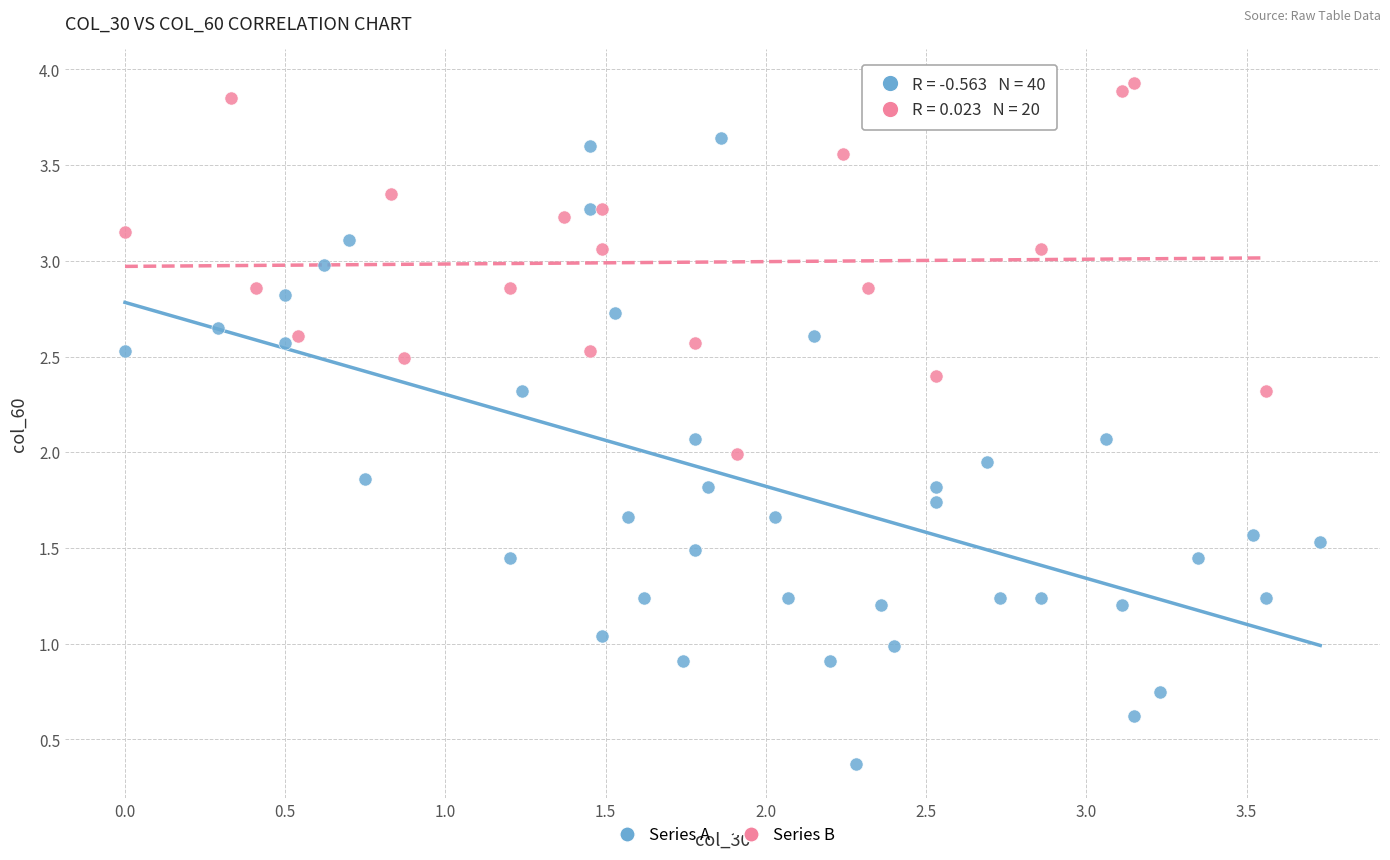

Which series contains the highest Y value?

Series B